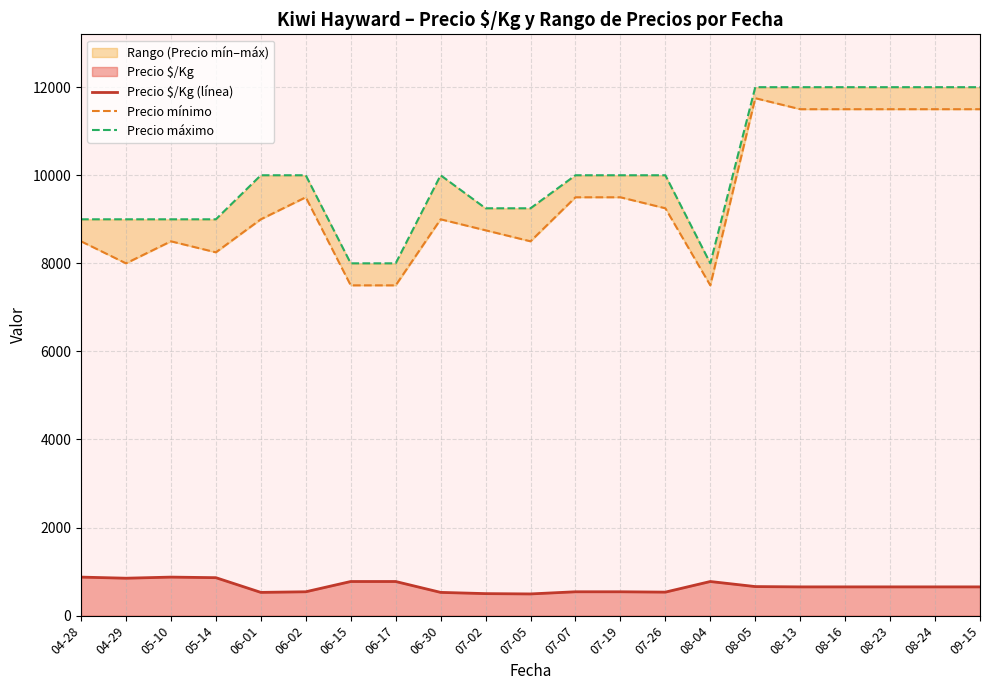

What is the difference between the maximum and minimum values in the Precio máximo series?

4000